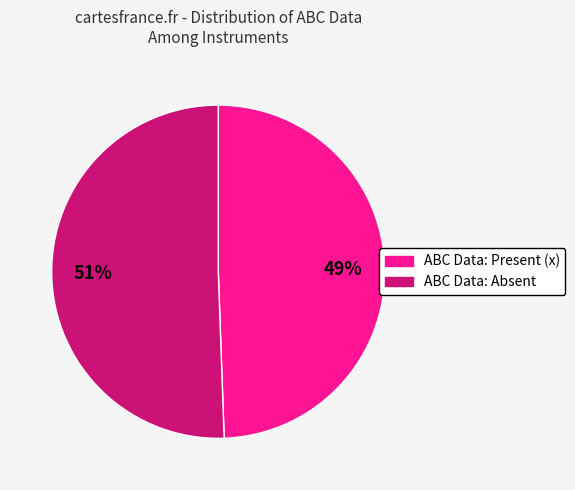

To the nearest percent, what is the average slice percentage?

50%